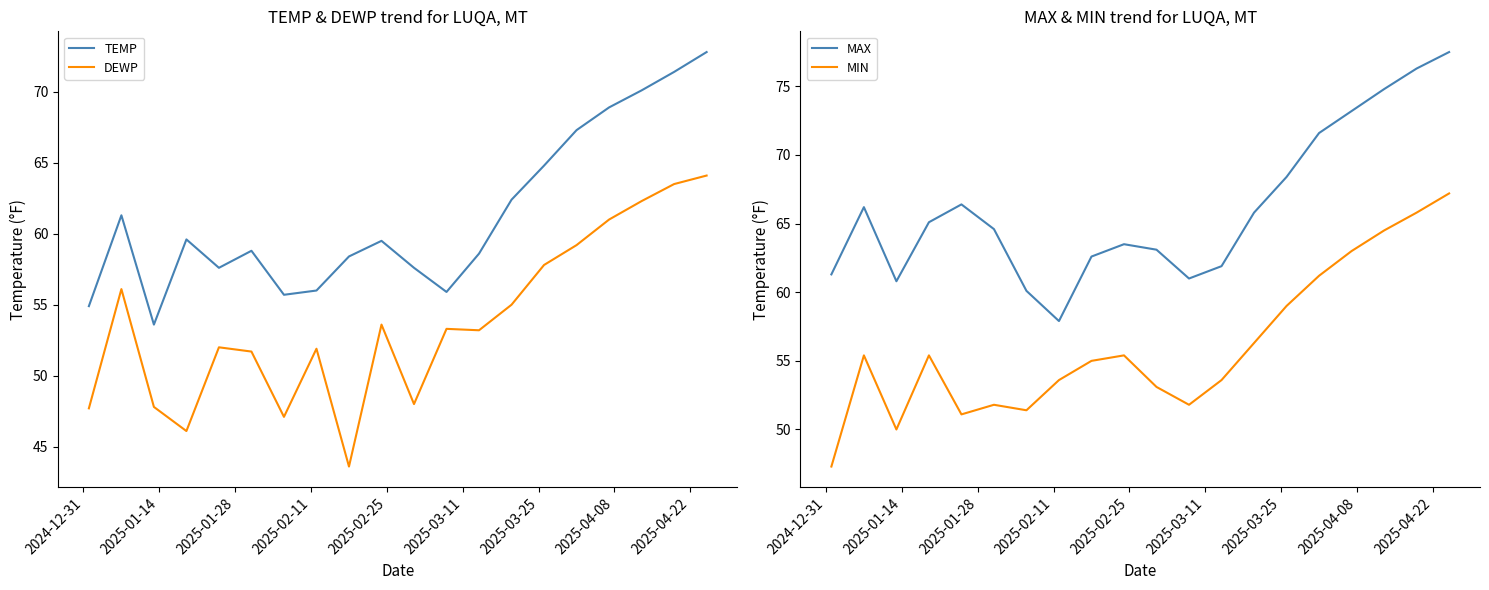

True or false: DEWP and TEMP intersect in this chart.

False